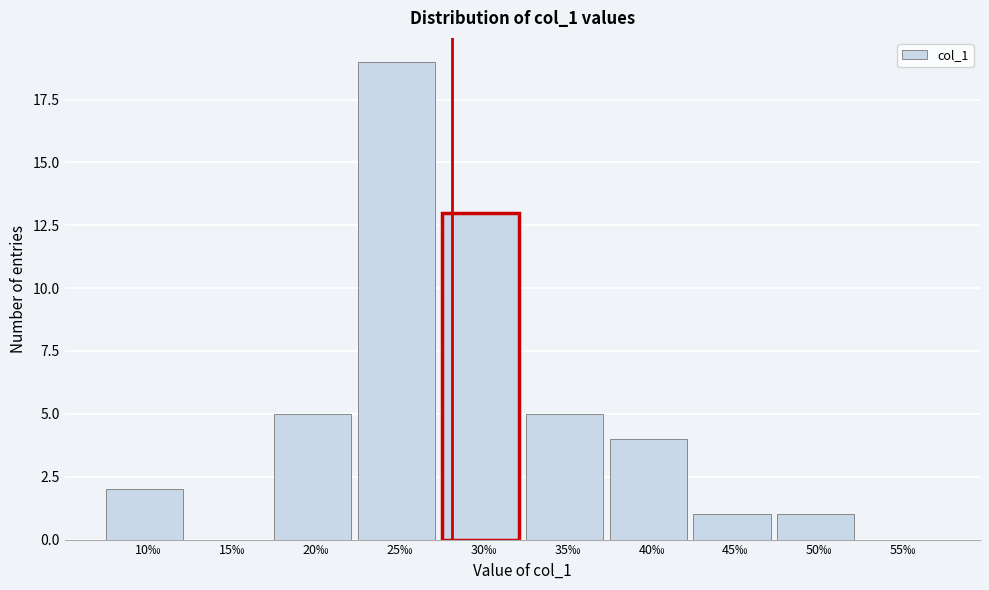

Reading left to right, what are all the values shown in this chart?

10‰=2	15‰=0	20‰=5	25‰=19	30‰=13	35‰=5	40‰=4	45‰=1	50‰=1	55‰=0